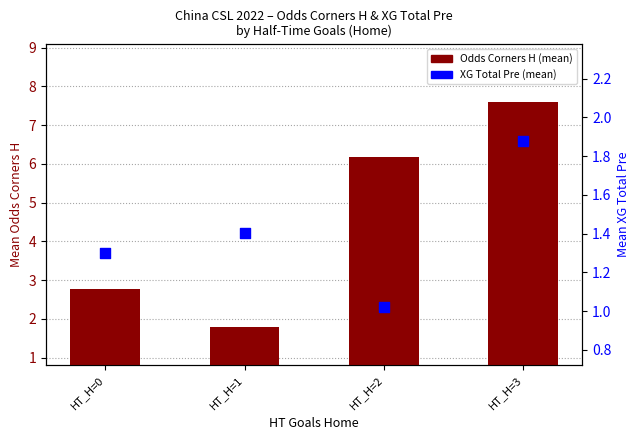

Which series has the widest spread of Y values?

Odds Corners H (mean)